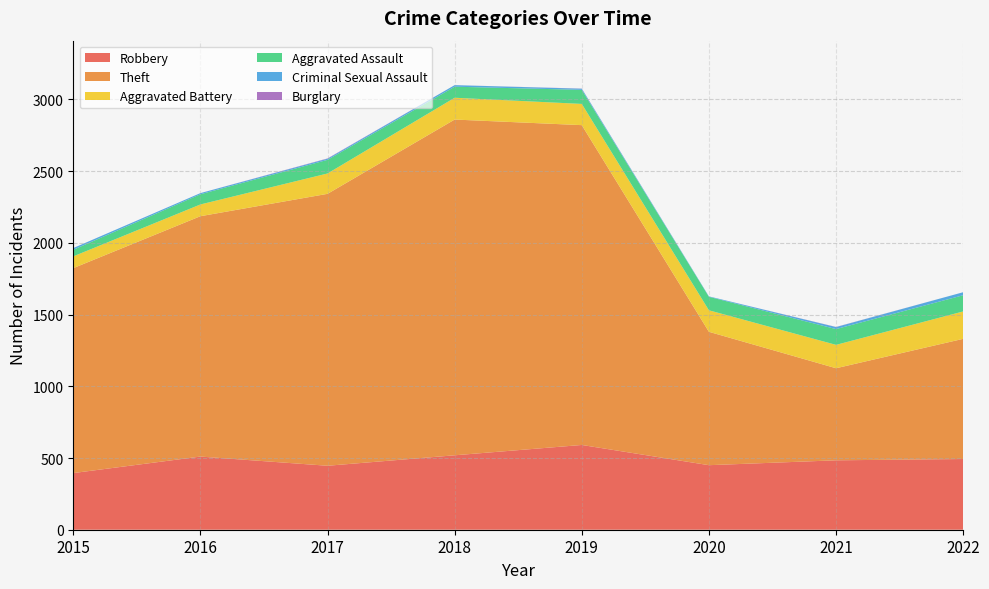

Reading left to right, extract all data points from this chart.

Robbery: 395	510	446	519	591	450	484	493
Theft: 1429	1676	1896	2341	2230	930	642	838
Aggravated Battery: 82	82	142	152	148	150	163	191
Aggravated Assault: 46	71	95	77	98	94	110	113
Criminal Sexual Assault: 12	8	8	11	8	3	14	21
Burglary: 0	0	2	0	1	0	1	0